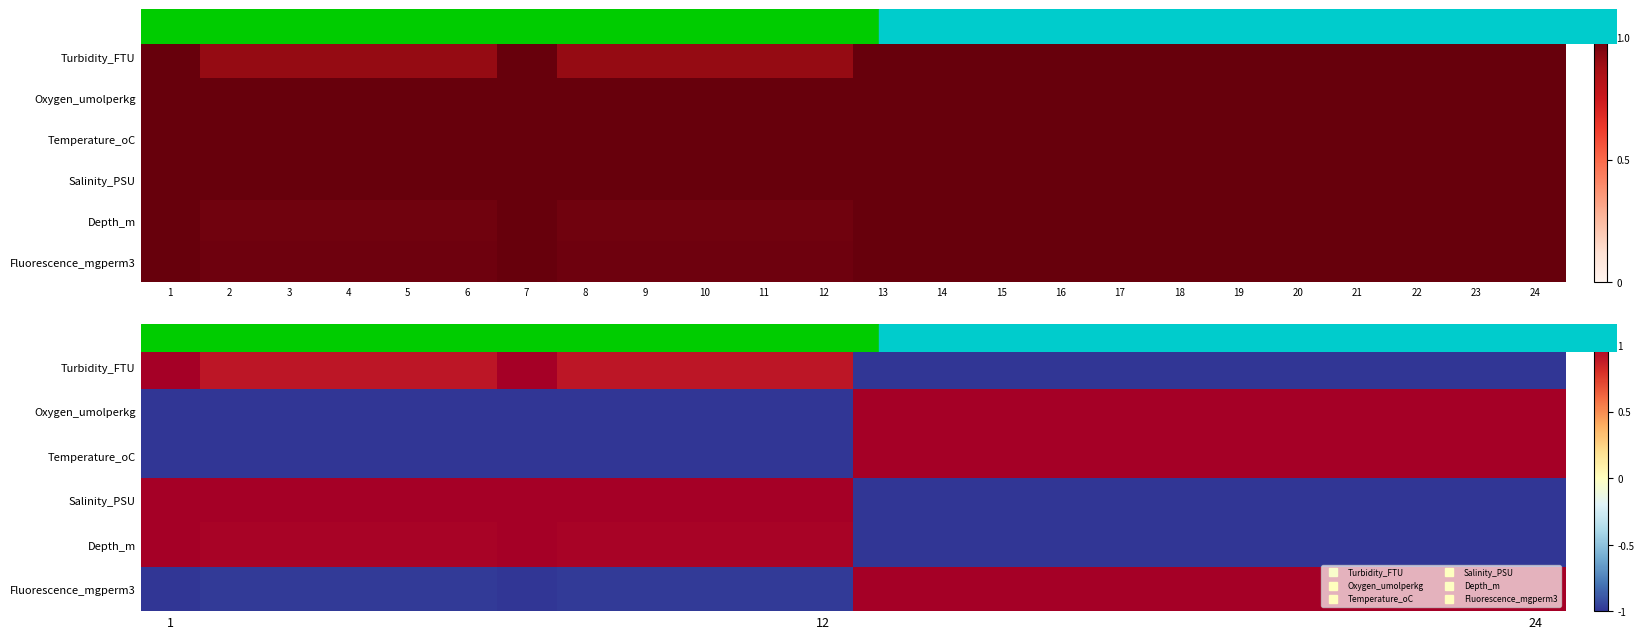

How many categories are shown in the chart?

24